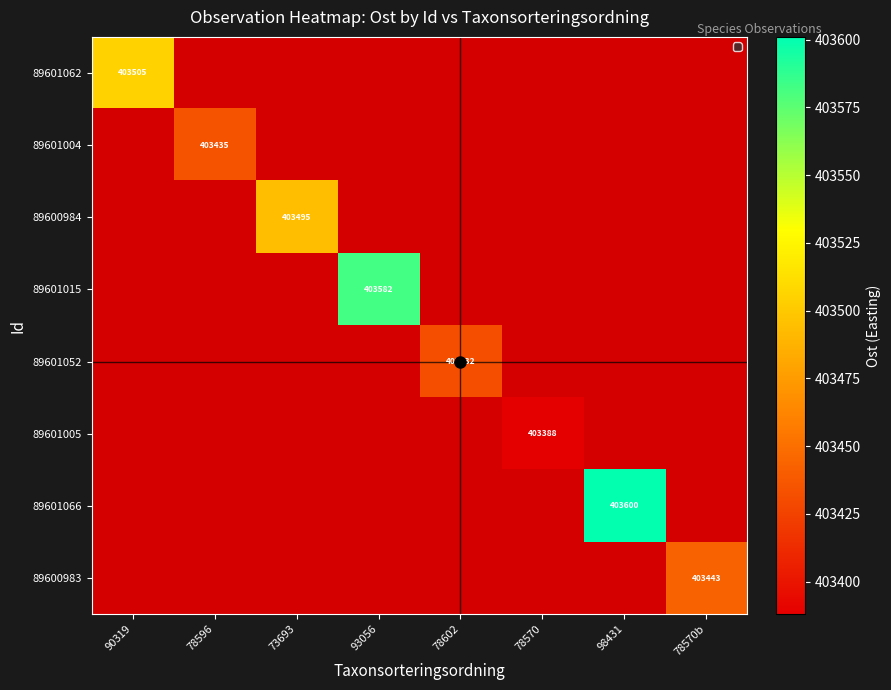

Which series has the largest total across all categories?

89601066